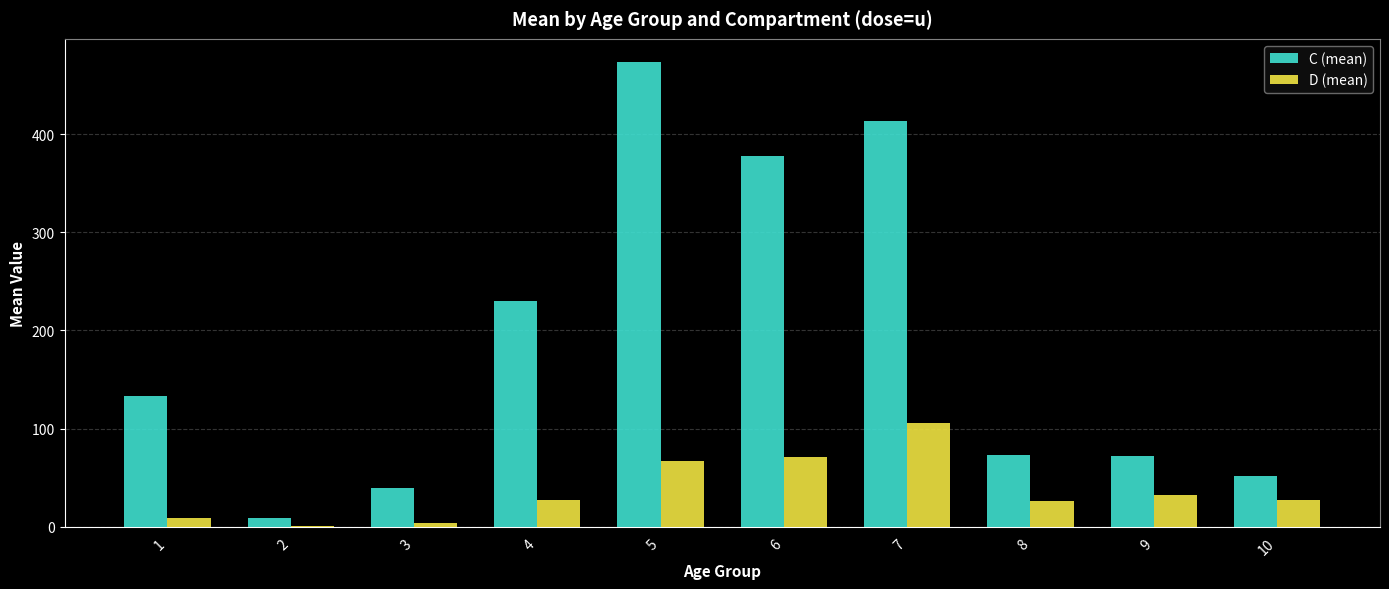

How many distinct data groups are displayed?

2